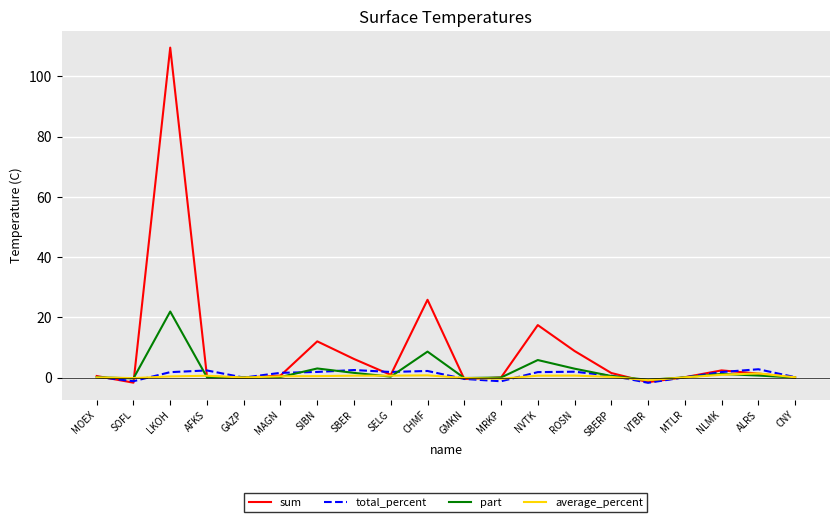

Count the number of data series in this chart.

4